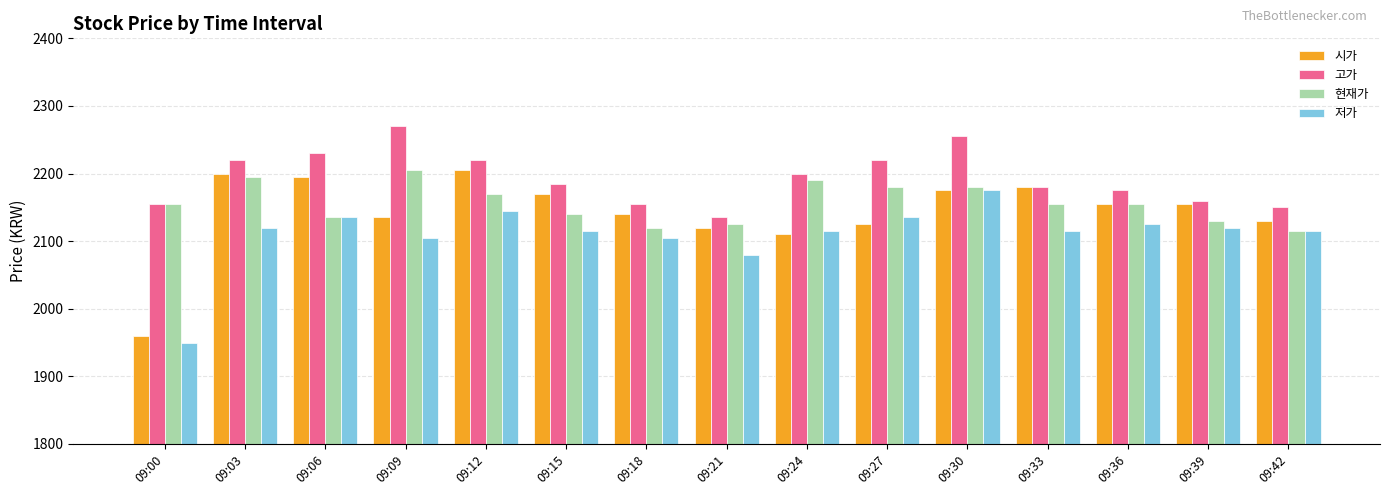

True or false: 현재가 has a value of 2180 at 09:30.

True